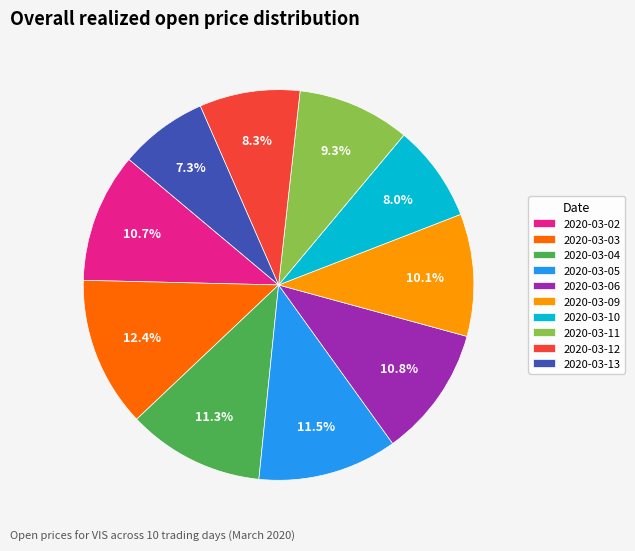

Which has a higher value, 2020-03-09 or 2020-03-04?

2020-03-04